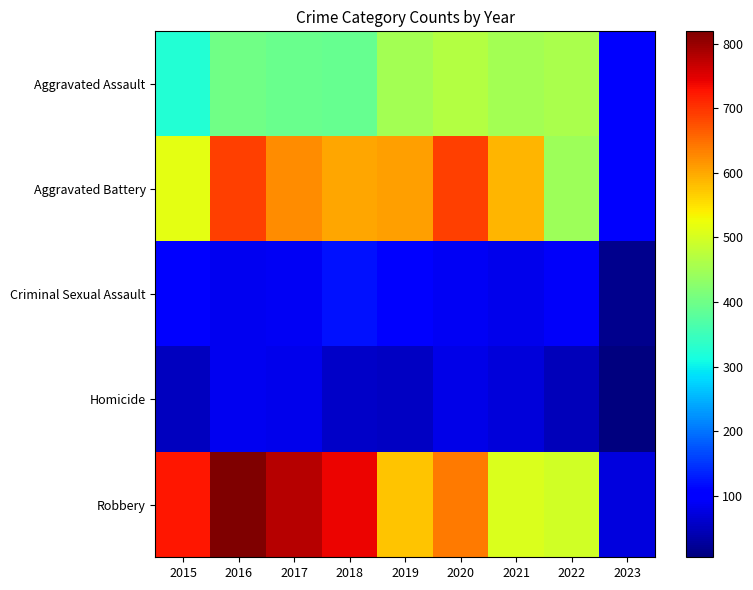

Reading left to right, what are all the values shown in this chart?

Aggravated Assault: 2015=323	2016=402	2017=396	2018=392	2019=452	2020=468	2021=452	2022=457	2023=97
Aggravated Battery: 2015=515	2016=691	2017=623	2018=600	2019=608	2020=691	2021=587	2022=446	2023=97
Criminal Sexual Assault: 2015=105	2016=87	2017=90	2018=122	2019=102	2020=89	2021=82	2022=94	2023=16
Homicide: 2015=50	2016=87	2017=82	2018=56	2019=53	2020=81	2021=69	2022=48	2023=5
Robbery: 2015=726	2016=819	2017=780	2018=741	2019=577	2020=639	2021=506	2022=497	2023=74